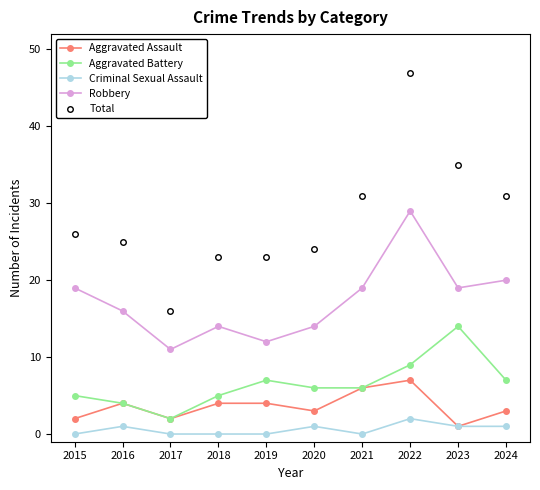

Which series has the largest range (max minus min)?

Total